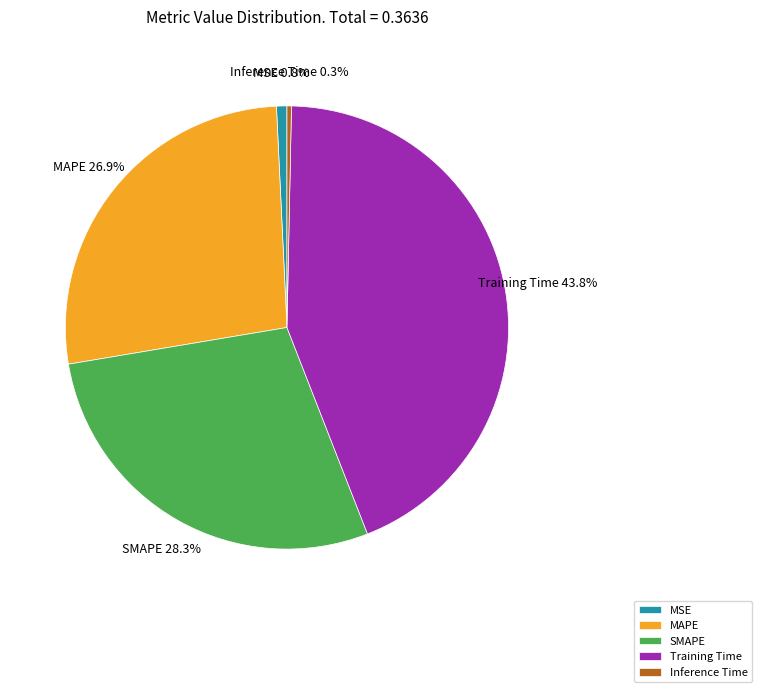

Which has a higher value, MAPE or MSE?

MAPE